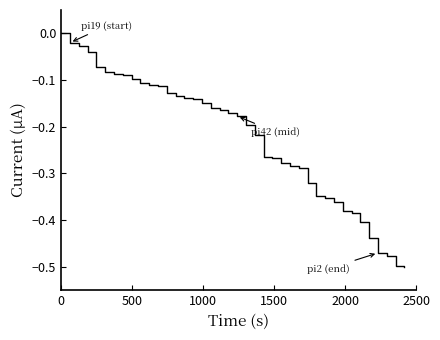

How many categories are shown in the chart?

40